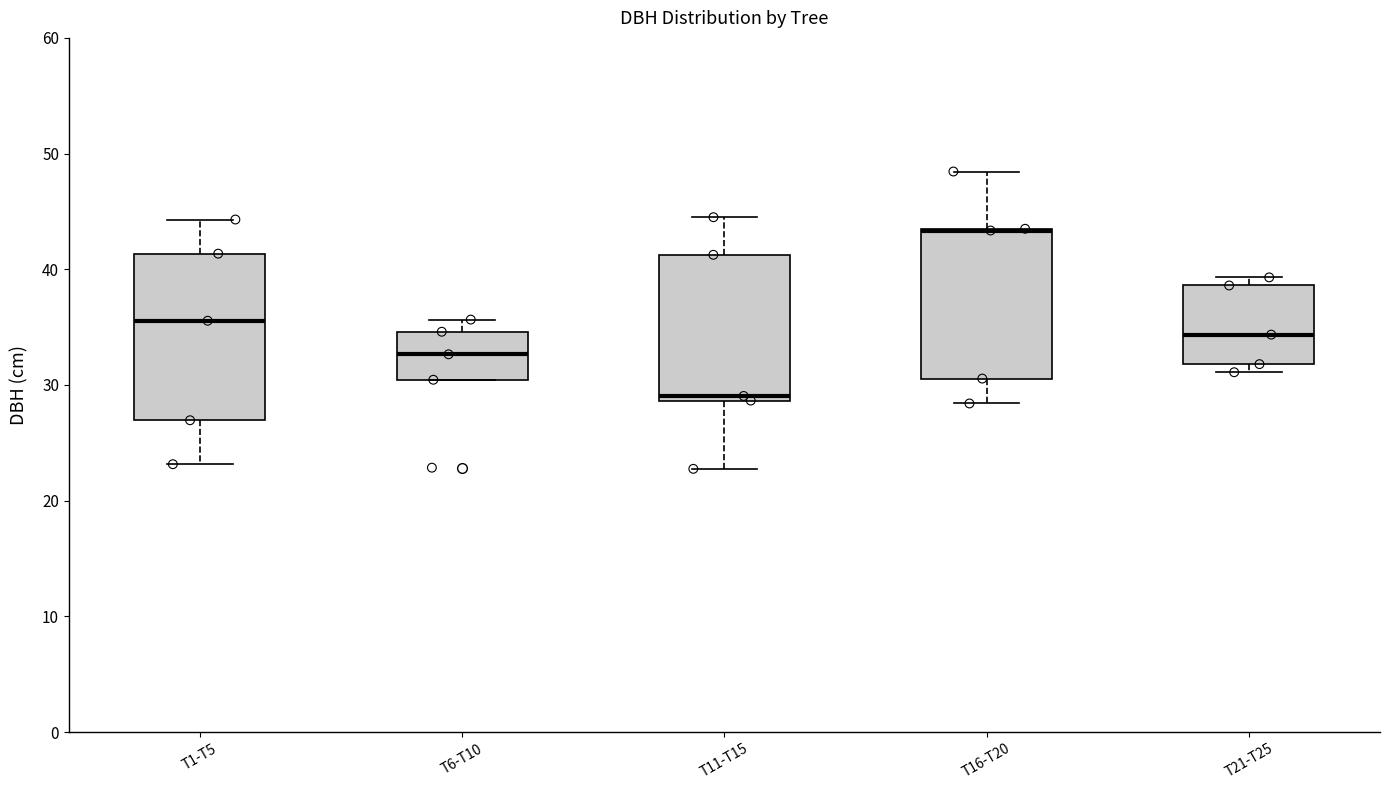

Where is the upper edge of the box for T21-T25 on the y-axis? The values are not printed on the chart, so give them approximately, as read against the axis.

39